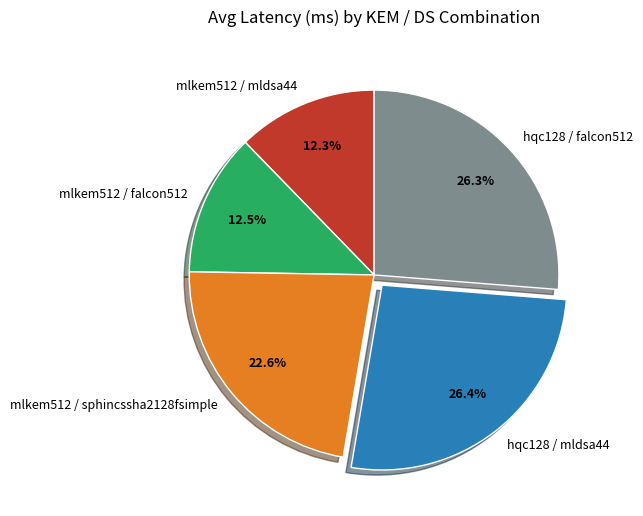

Is the sum of mlkem512 / falcon512 and hqc128 / falcon512 greater than half?

No